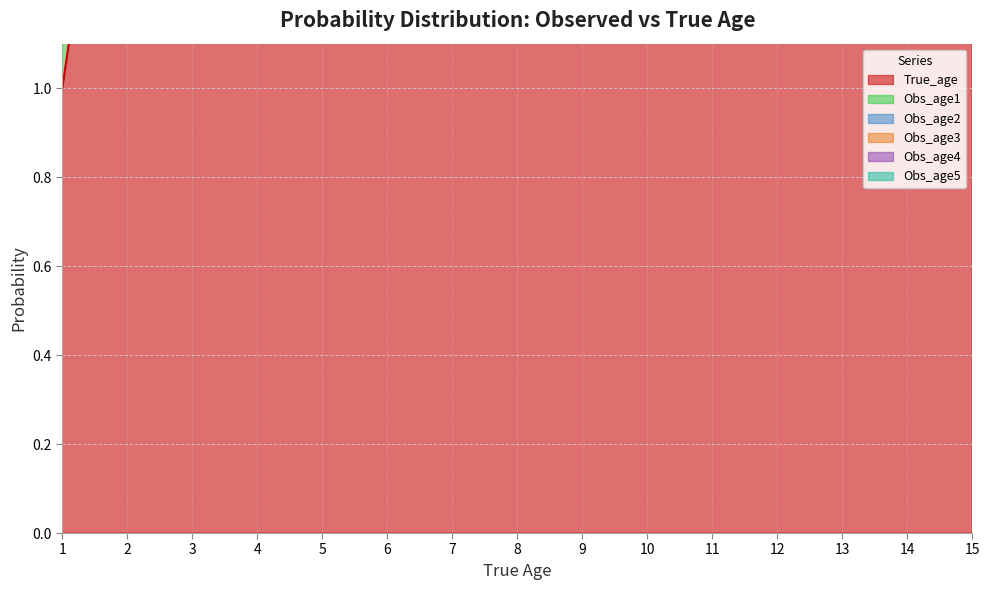

Rank the categories by True_age value from highest to lowest.

15, 14, 13, 12, 11, 10, 9, 8, 7, 6, 5, 4, 3, 2, 1